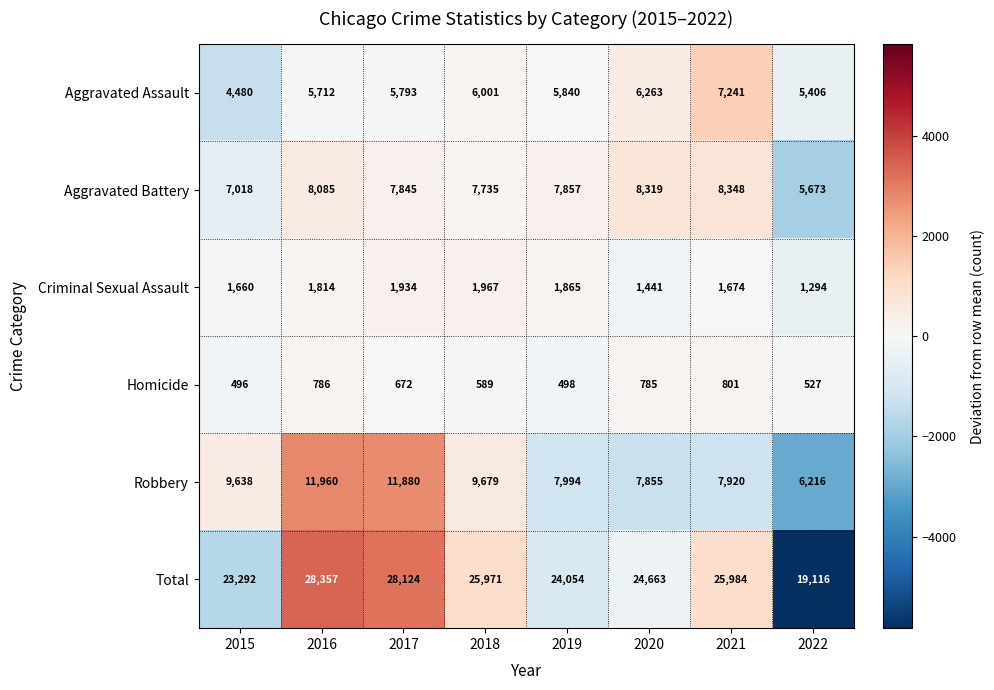

What is the difference between the second highest and second lowest values in the Total series?

4832